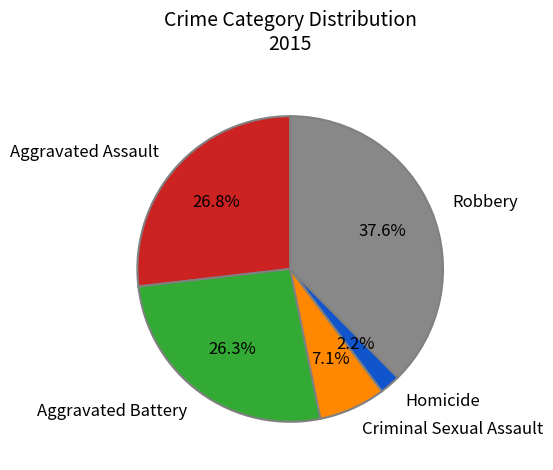

To the nearest percent, what is the combined percentage of Robbery and Criminal Sexual Assault?

45%